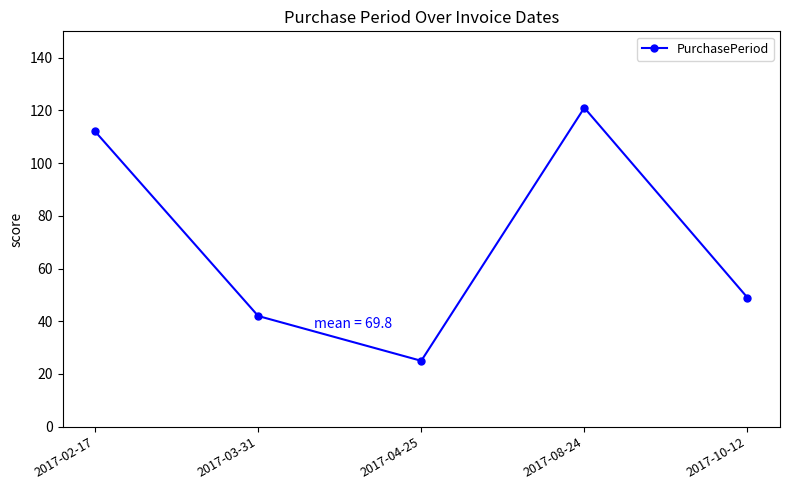

At which category does the data reach its first local valley?

2017-04-25